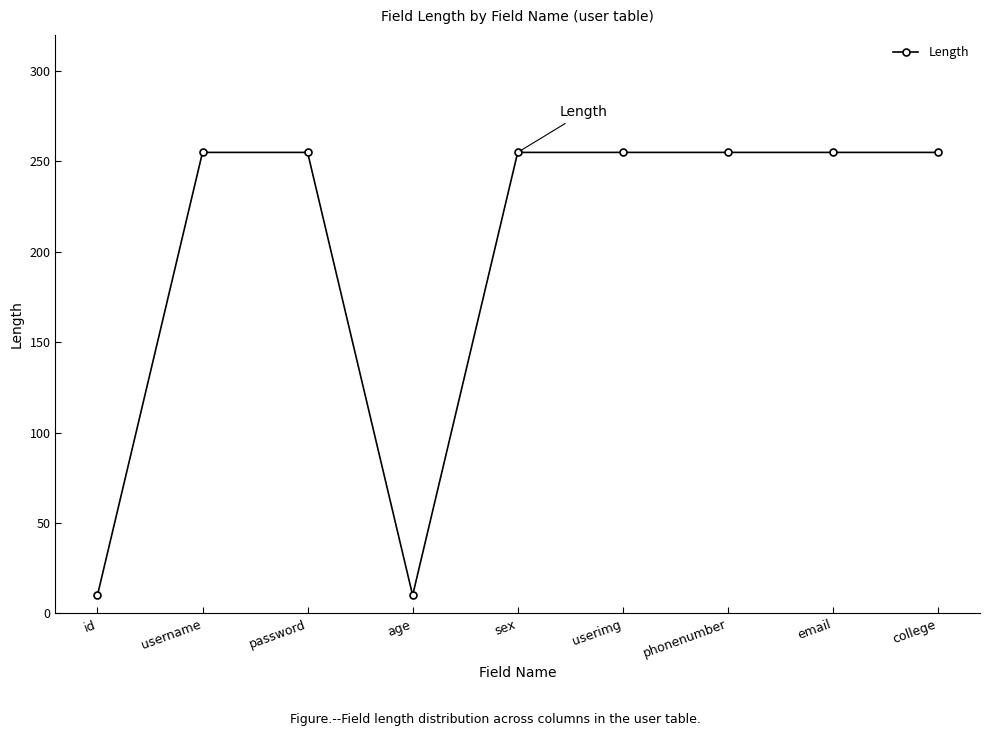

True or false: the data shows 255 at userimg.

True